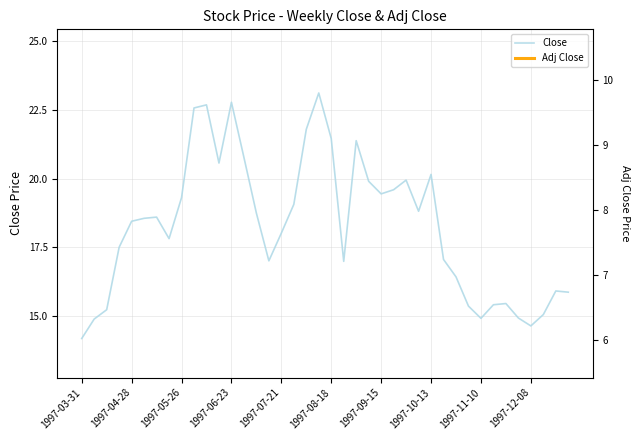

True or false: Close and Adj Close cross at least once.

False